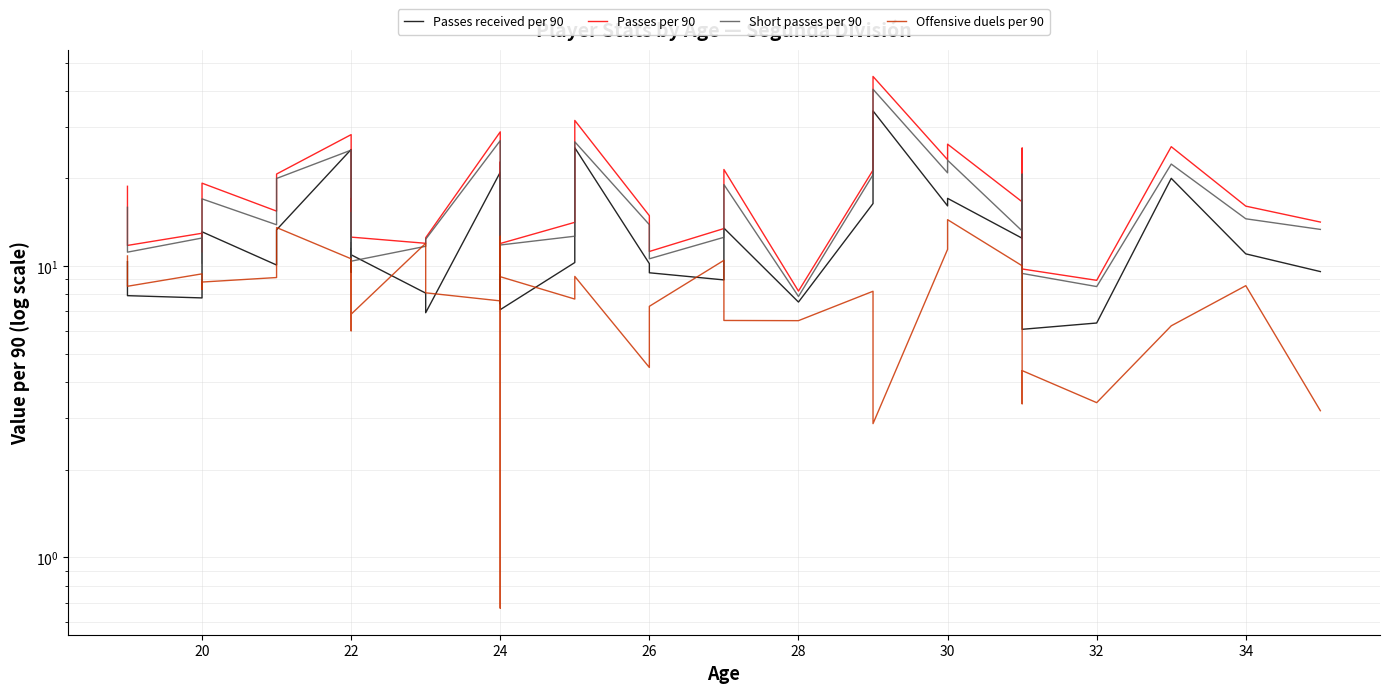

What is the sum of all Passes received per 90 values?

501.0